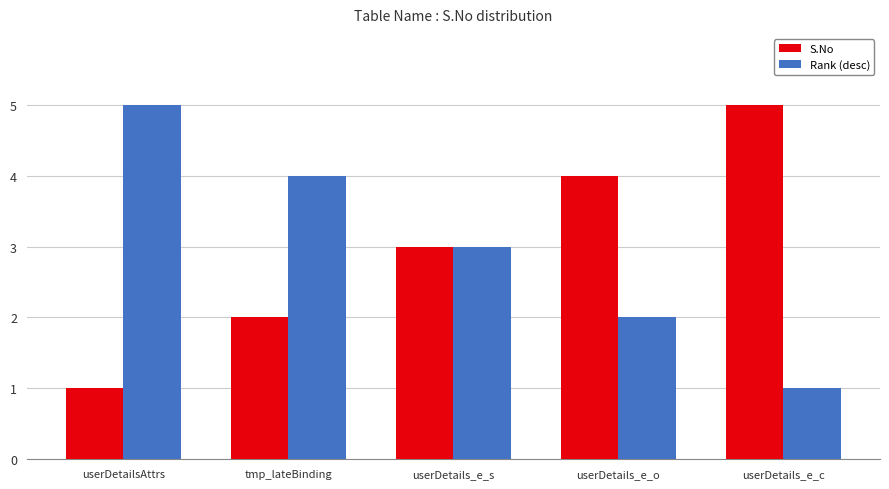

Is the value of Rank (desc) at userDetails_e_s greater than the value of S.No at userDetails_e_o?

No